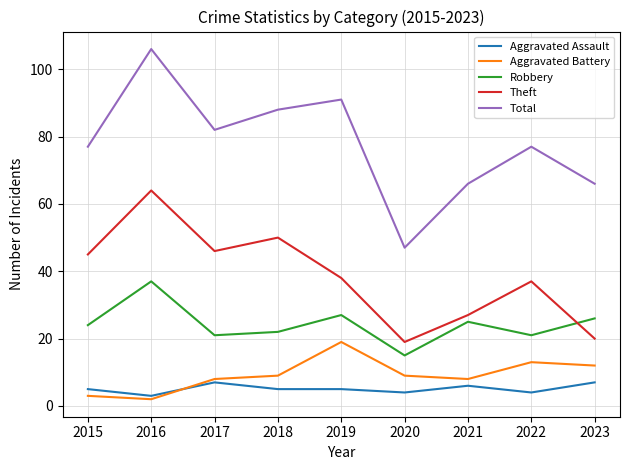

What is the total value across all series at 2017?

164